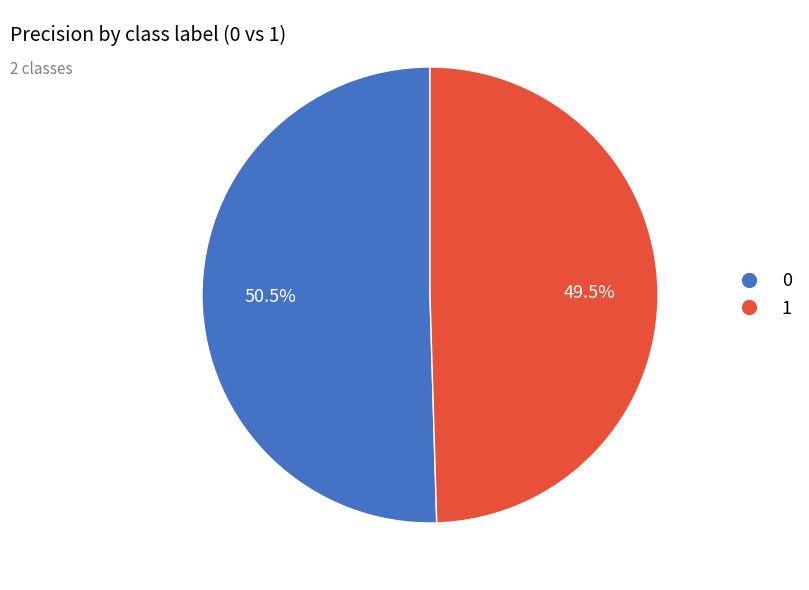

Rank the categories by value from highest to lowest.

0, 1